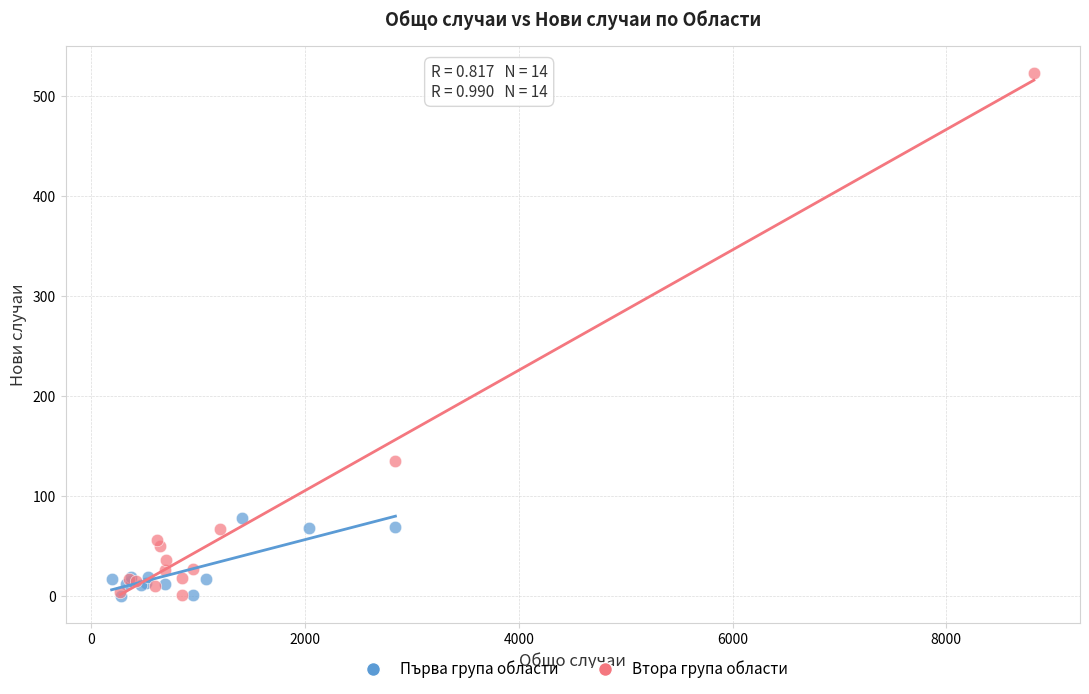

Which series reaches the maximum Y coordinate?

Втора група области